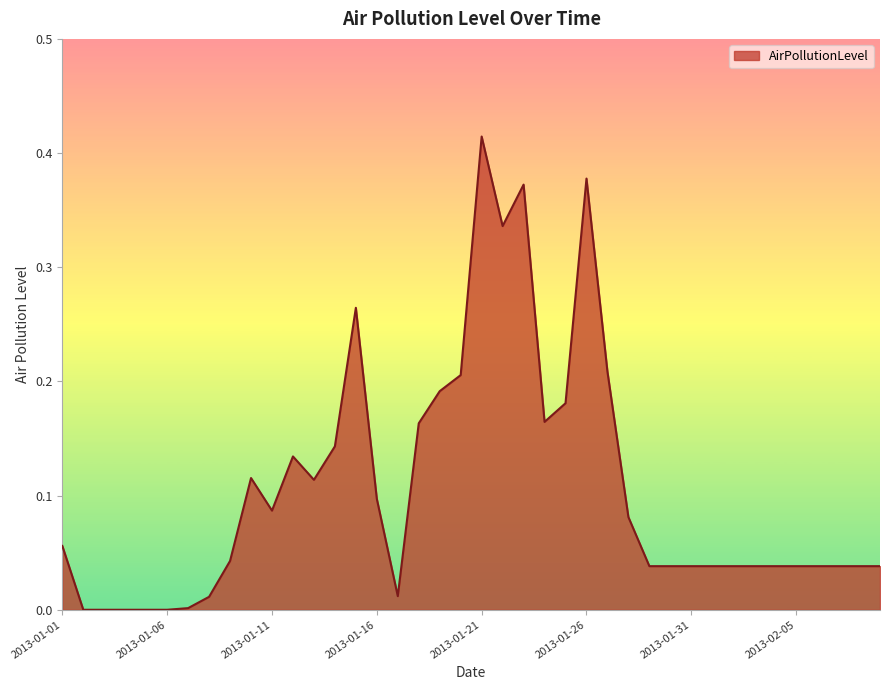

Reading left to right, list all the values displayed in this chart.

0.1	0.0	0.0	0.0	0.0	0.0	0.0	0.0	0.0	0.1	0.1	0.1	0.1	0.1	0.3	0.1	0.0	0.2	0.2	0.2	0.4	0.3	0.4	0.2	0.2	0.4	0.2	0.1	0.0	0.0	0.0	0.0	0.0	0.0	0.0	0.0	0.0	0.0	0.0	0.0